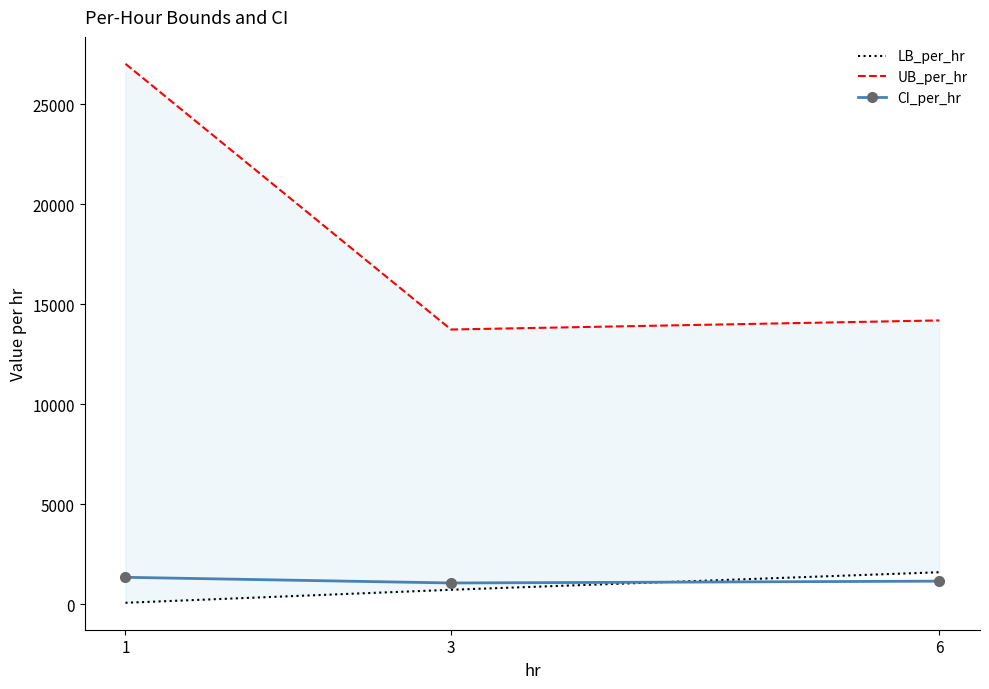

Count the number of categories in the chart.

3